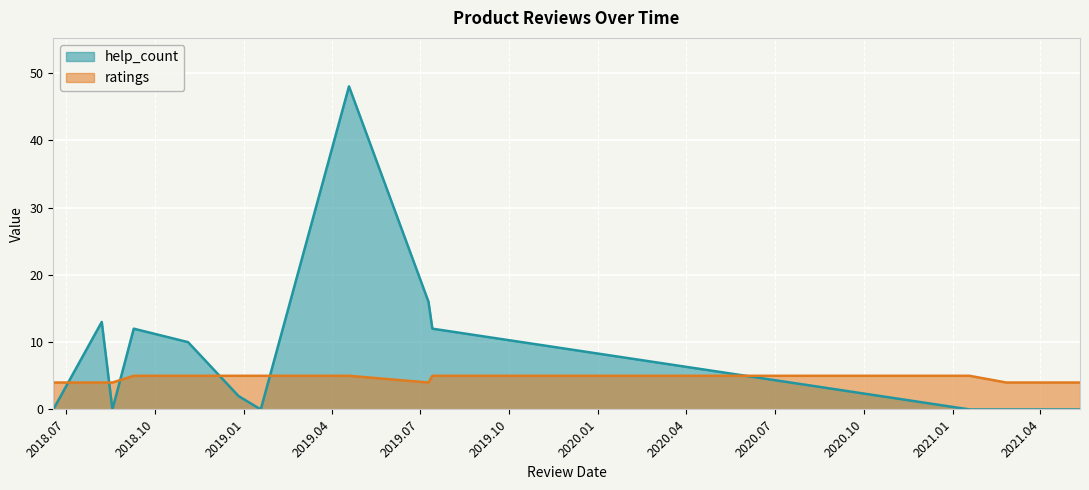

Does the chart display data point markers on the line(s)?

No